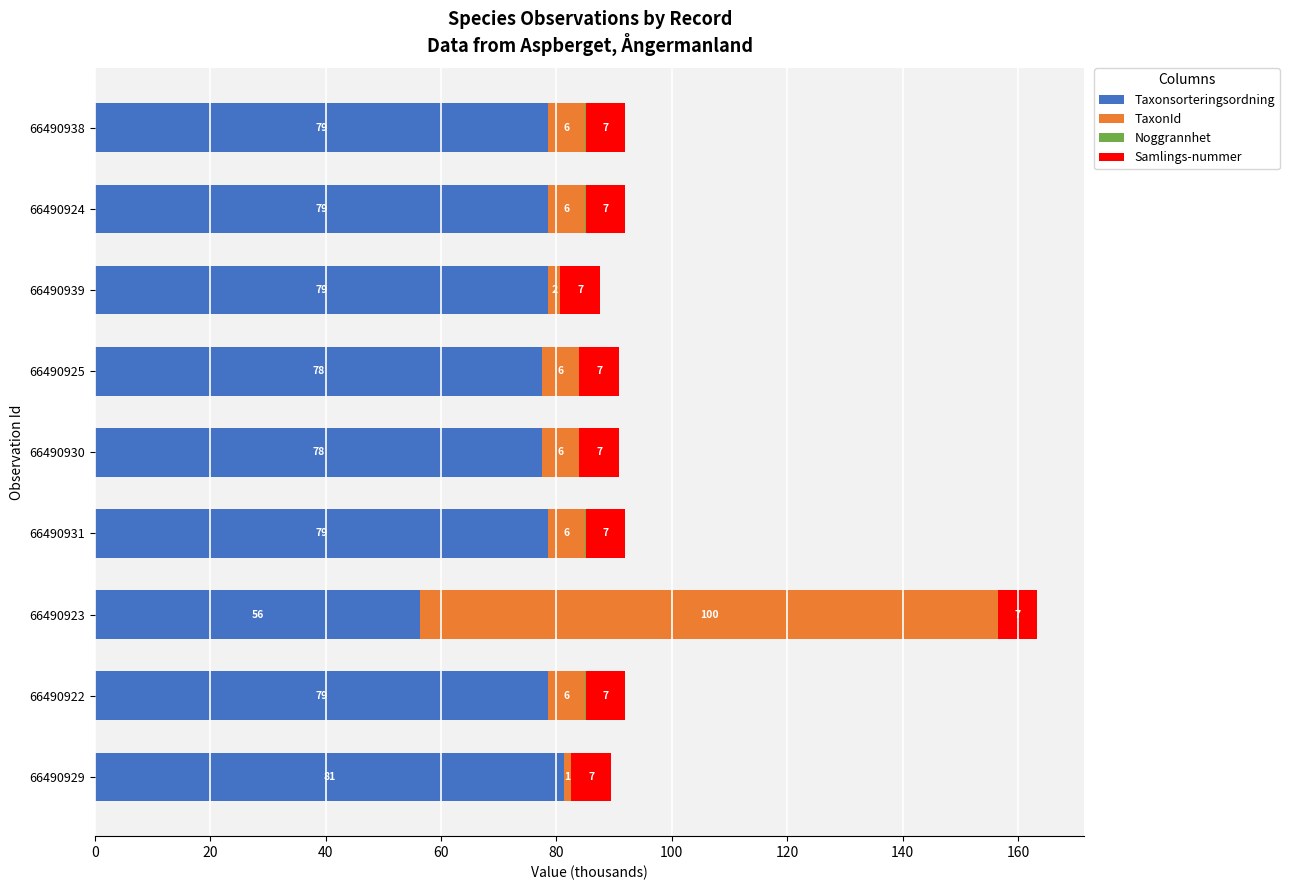

What is the average value of the Noggrannhet series?

0.6